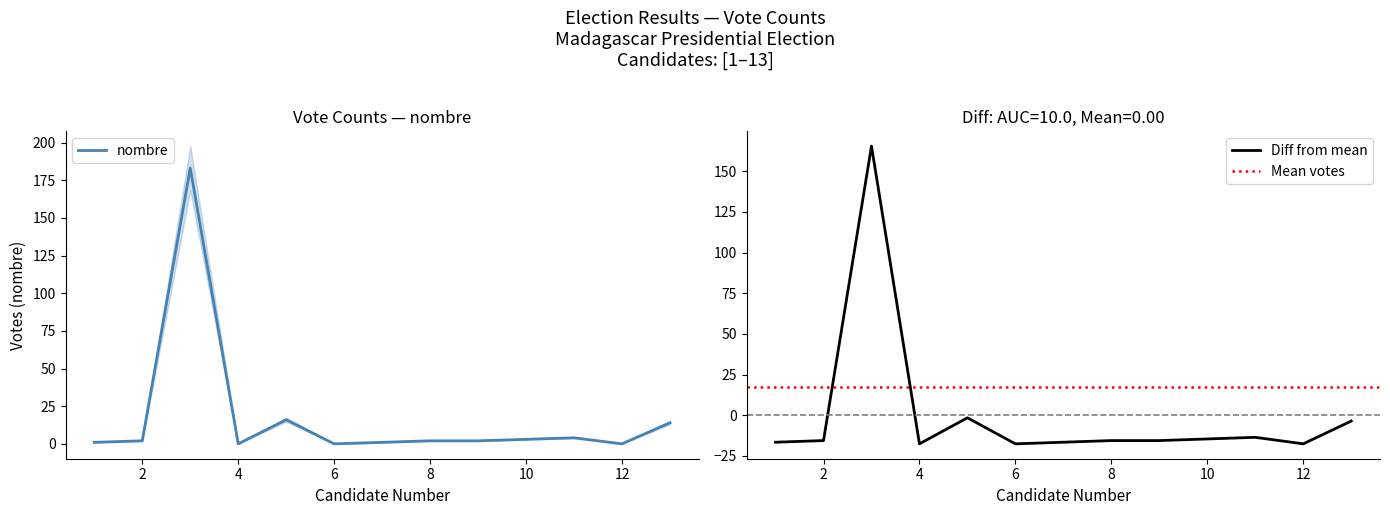

Reading left to right, extract all data points from this chart.

1=1	2=2	3=183	4=0	5=16	6=0	7=1	8=2	9=2	10=3	11=4	12=0	13=14